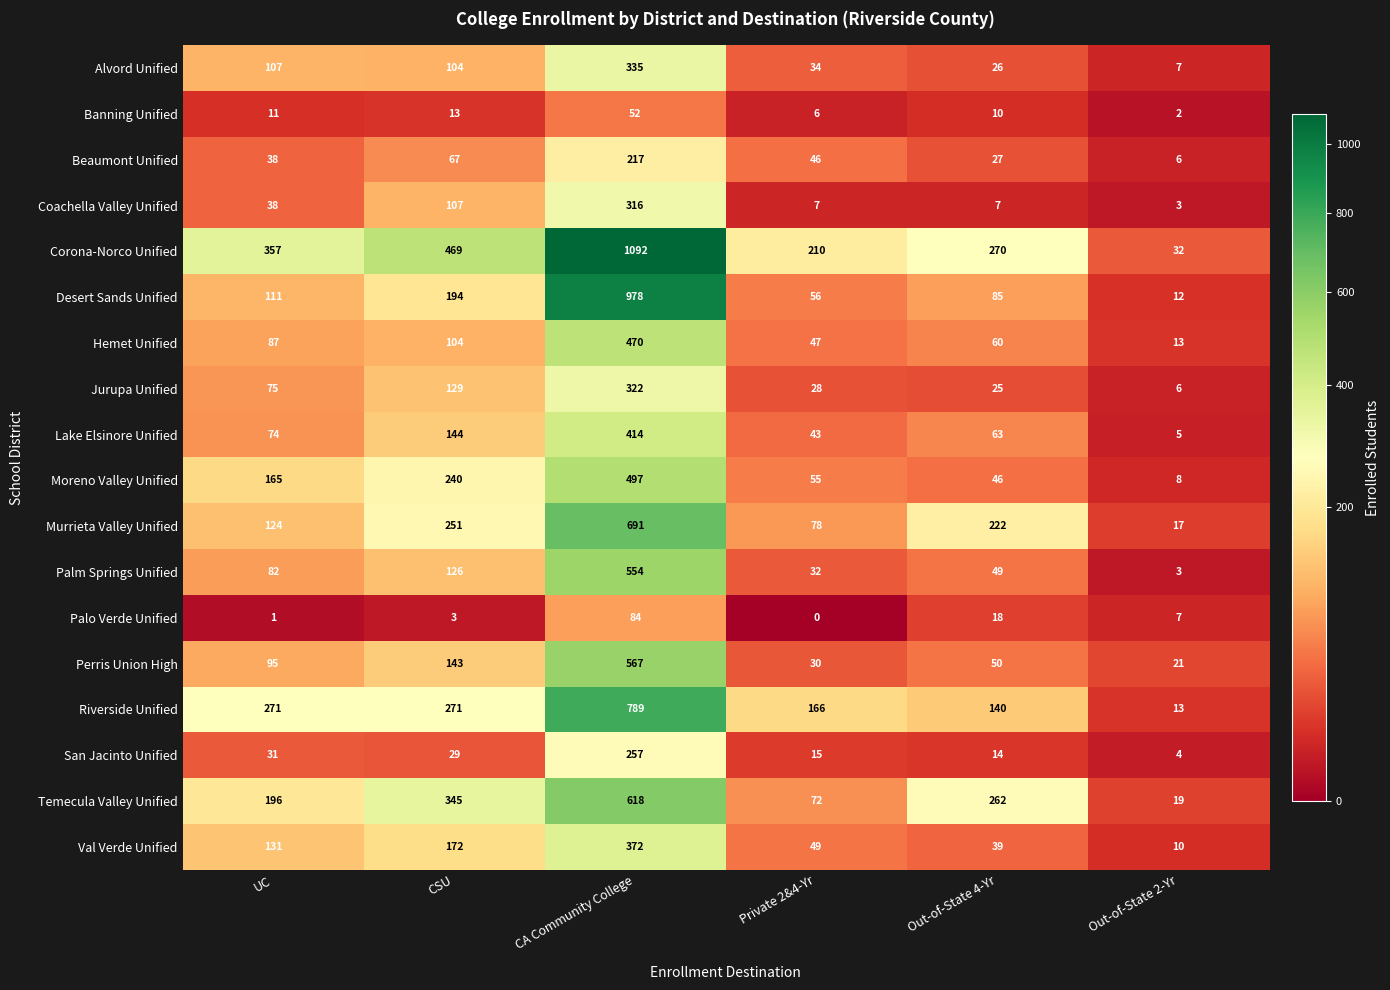

What is the difference between the second highest and minimum values in the Desert Sands Unified series?

182